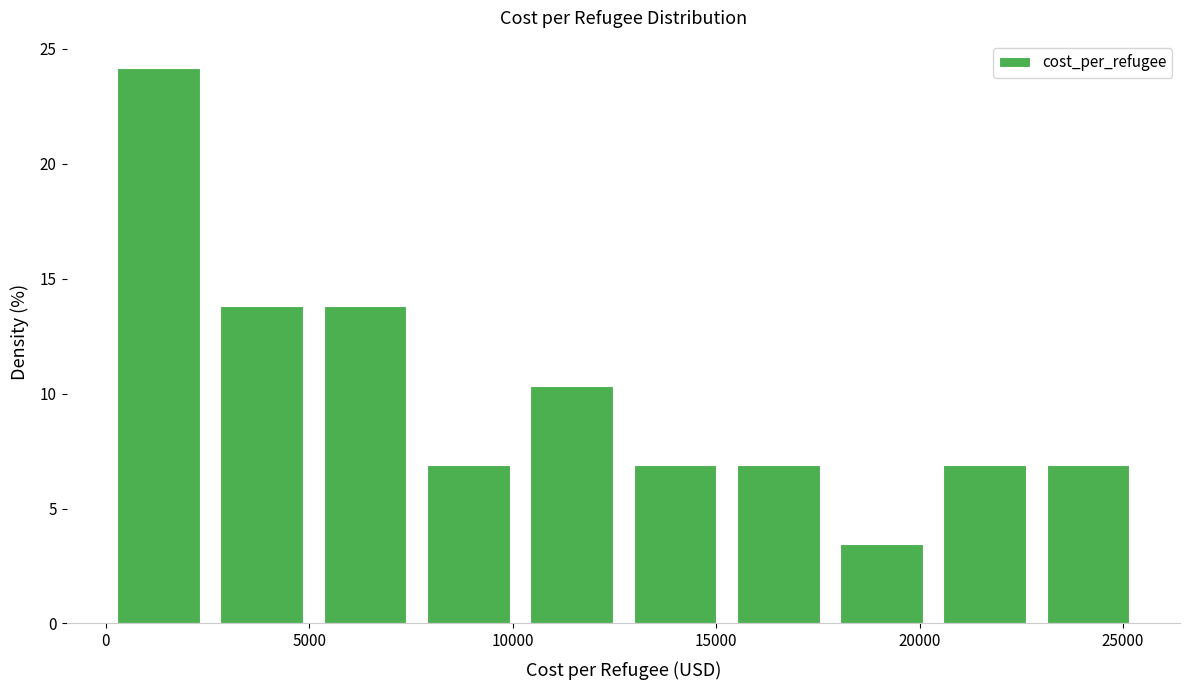

How tall is the bar that spans 15500 to 18000 on the x-axis? Neither the bar edges nor the heights are printed on the chart, so give them approximately, as read against the axes.

7.0